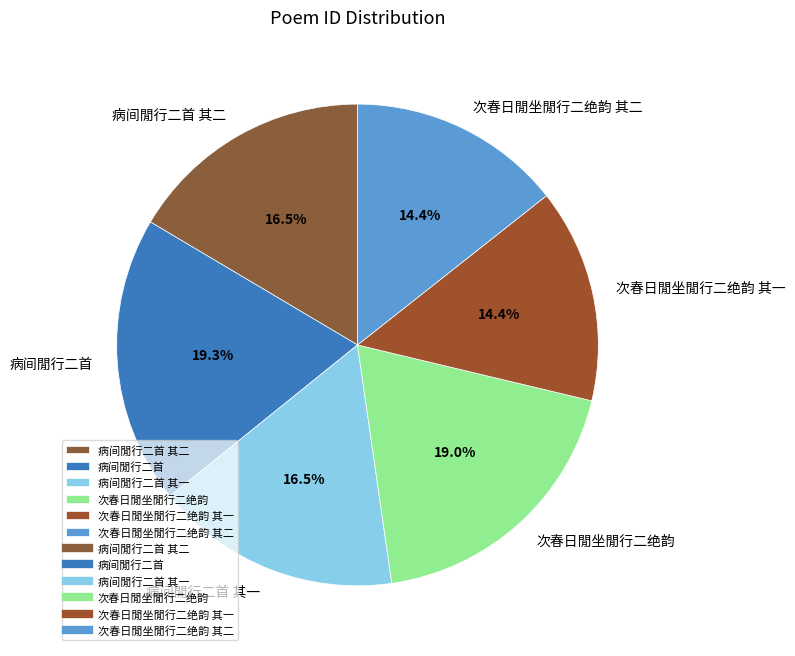

How much of the chart is everything except 次春日閒坐閒行二绝韵 其一?

85.6%